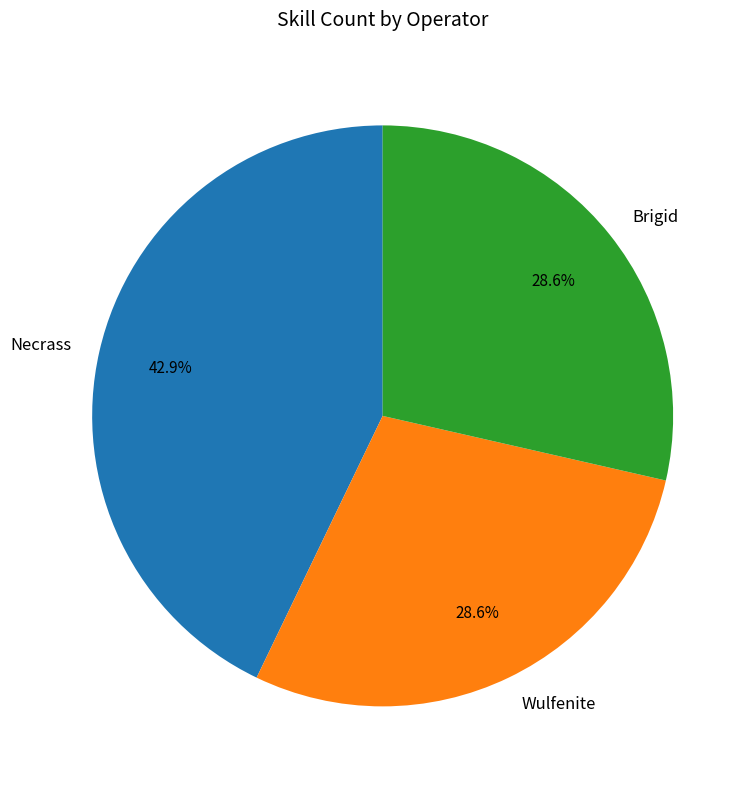

To the nearest percent, what portion does Brigid represent?

29%